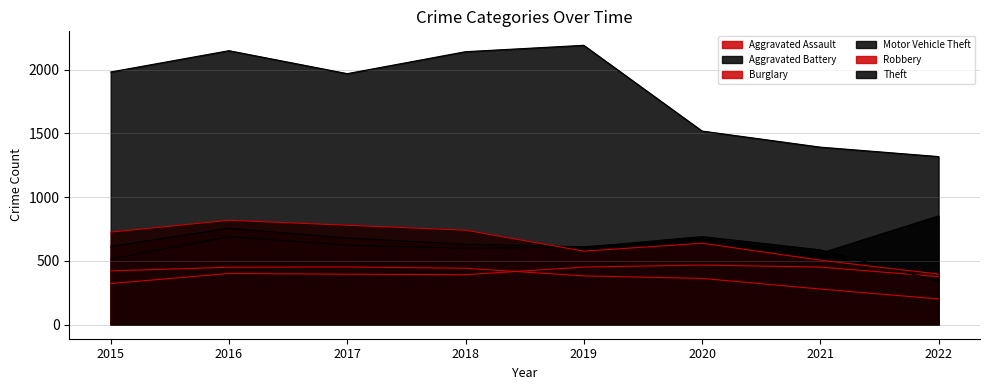

Reading left to right, extract all data points from this chart.

Aggravated Assault: 323	402	396	392	452	468	452	377
Aggravated Battery: 515	691	623	600	608	691	587	341
Burglary: 422	451	453	443	383	363	280	202
Motor Vehicle Theft: 614	756	680	631	611	675	560	853
Robbery: 726	819	780	741	577	639	506	397
Theft: 1981	2148	1968	2140	2190	1518	1392	1318